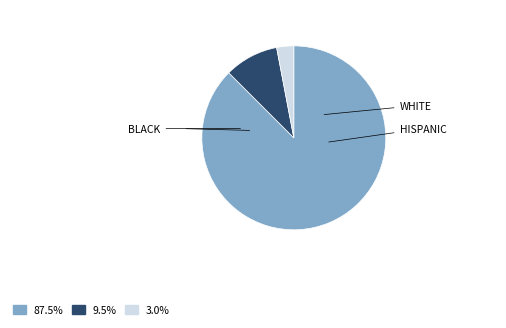

Is there any slice that represents more than half of the pie?

Yes